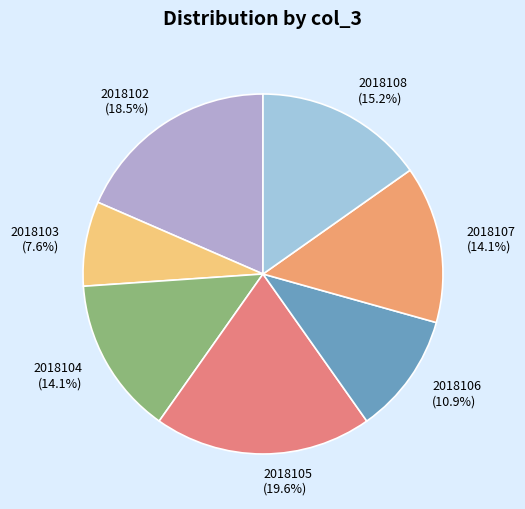

True or false: 2018106 accounts for 11% of the total.

True